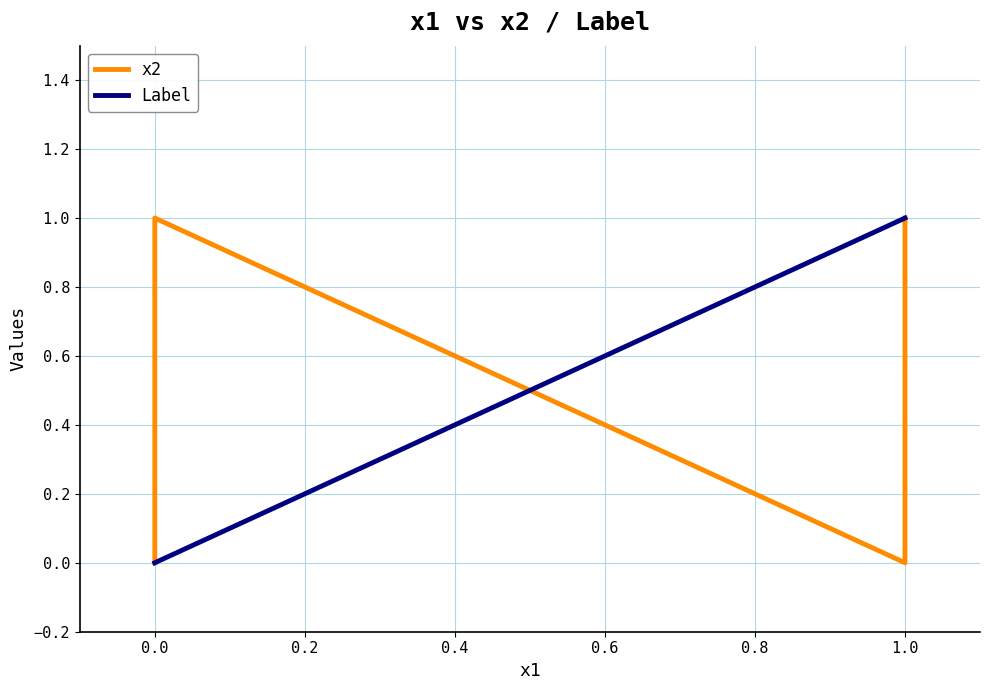

Which series has the largest total across all categories?

x2